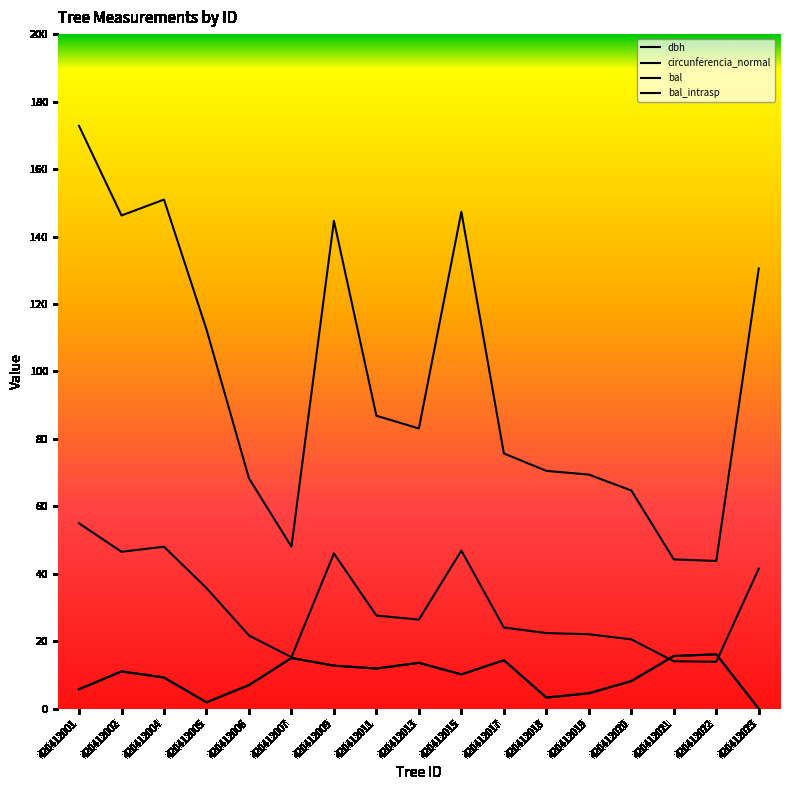

Rank the series at 420412021 from lowest to highest value.

dbh, bal, bal_intrasp, circunferencia_normal